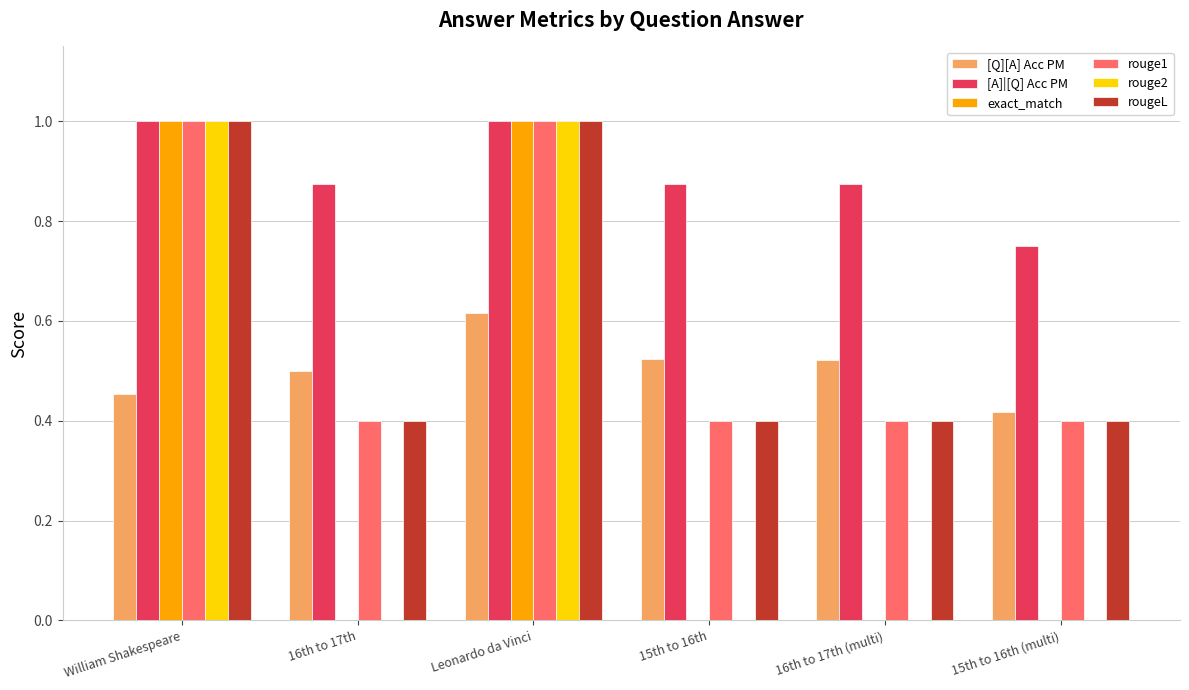

Which series changed the most between 16th to 17th and 15th to 16th (multi)?

[A]|[Q] Acc PM